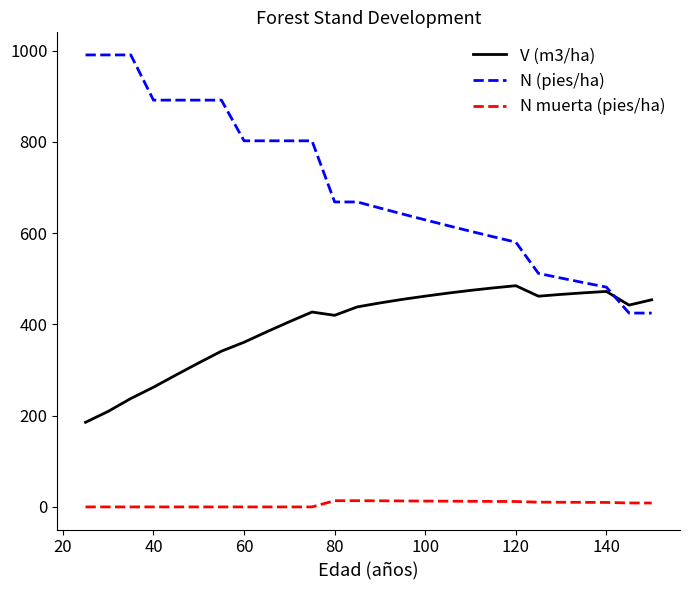

At how many categories does at least one series exceed 209?

26